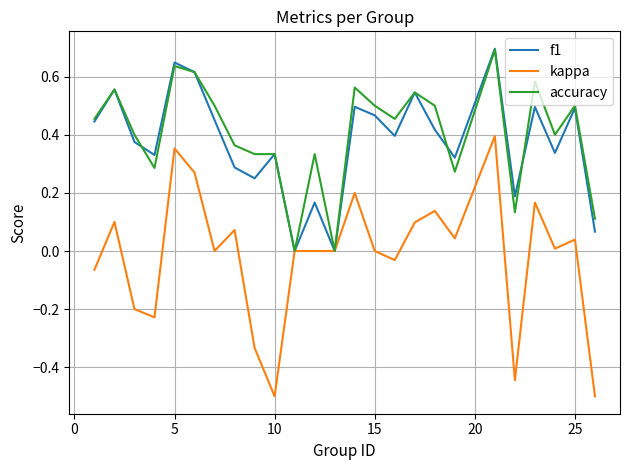

What is the smallest value displayed?

-0.5